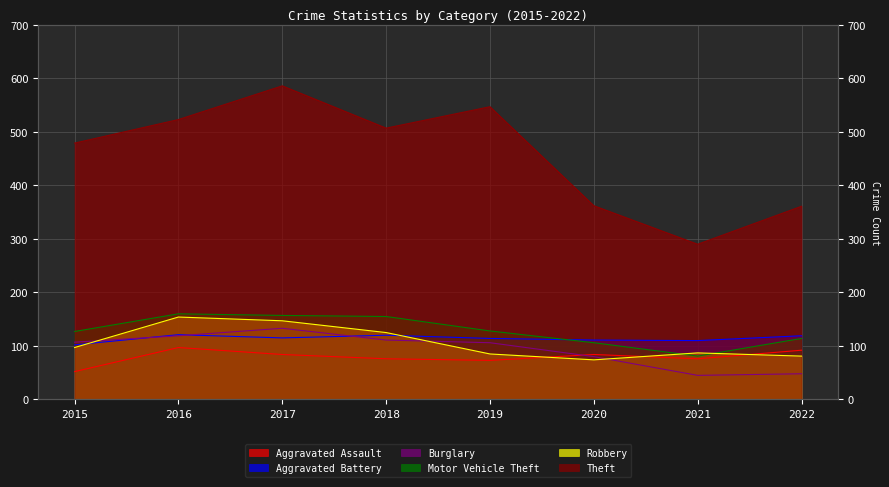

Reading left to right, list all the values displayed in this chart.

Aggravated Assault: 2015=52	2016=97	2017=84	2018=76	2019=73	2020=84	2021=76	2022=92
Aggravated Battery: 2015=102	2016=121	2017=115	2018=120	2019=114	2020=111	2021=110	2022=119
Burglary: 2015=107	2016=119	2017=133	2018=111	2019=106	2020=80	2021=45	2022=48
Motor Vehicle Theft: 2015=127	2016=160	2017=157	2018=155	2019=128	2020=106	2021=81	2022=114
Robbery: 2015=97	2016=154	2017=147	2018=125	2019=85	2020=74	2021=87	2022=81
Theft: 2015=479	2016=523	2017=586	2018=507	2019=547	2020=362	2021=290	2022=361